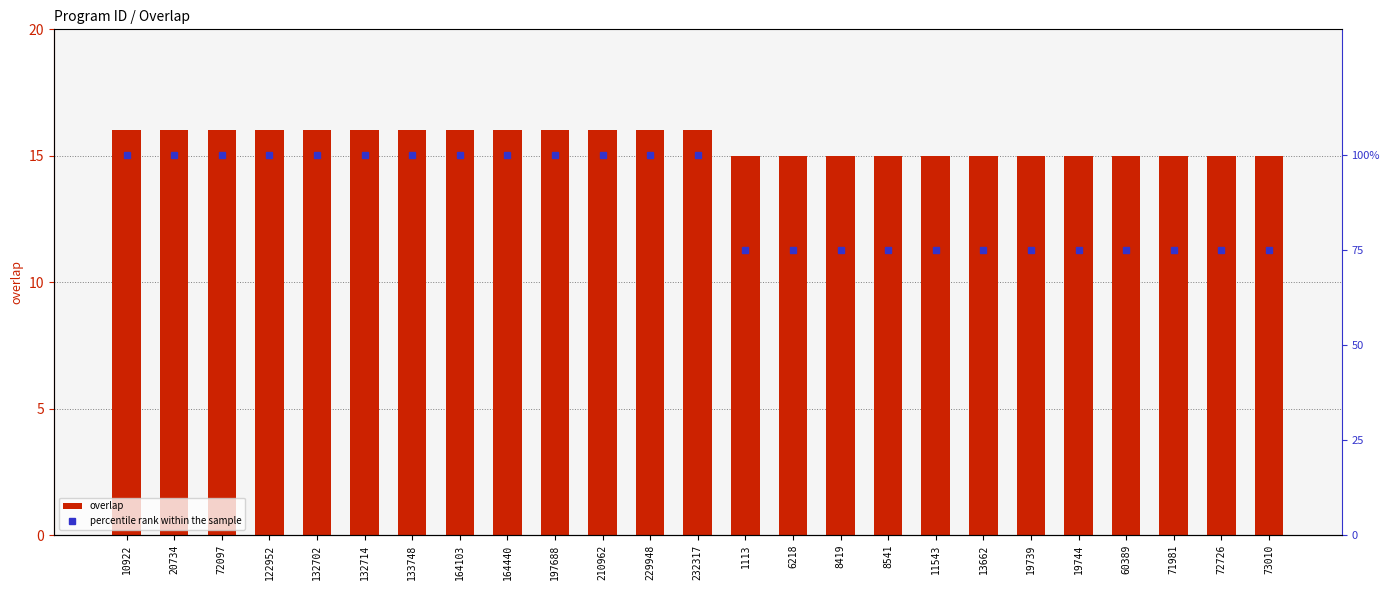

What is the spread (max minus min) of values at 122952?

84